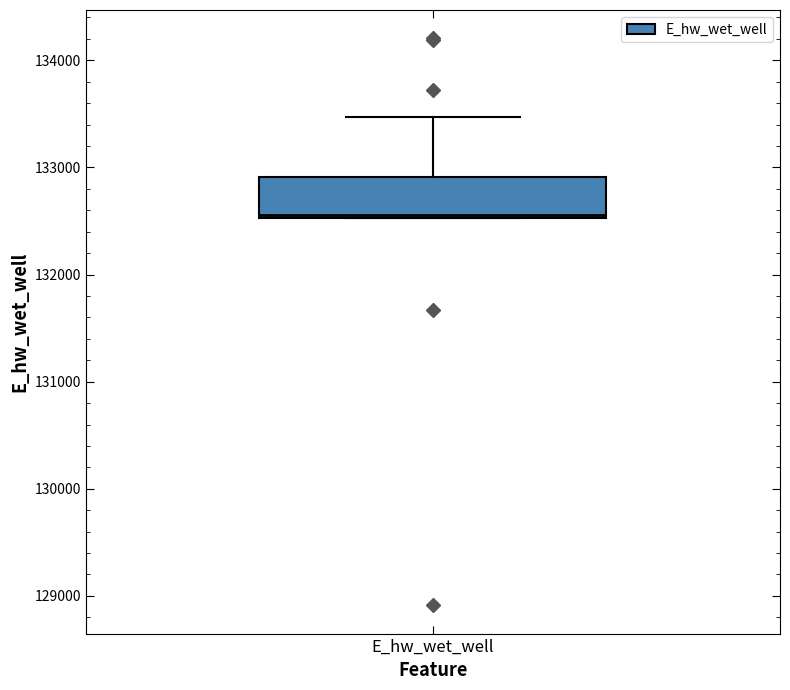

Transcribe this box plot: give where the median line is, the range the box spans, and where the two whiskers end, as read against the y-axis. The values are not printed on the chart, so give them approximately, as read against the axis.

median 132600, box 132500 to 132900, whiskers 132500 to 133500